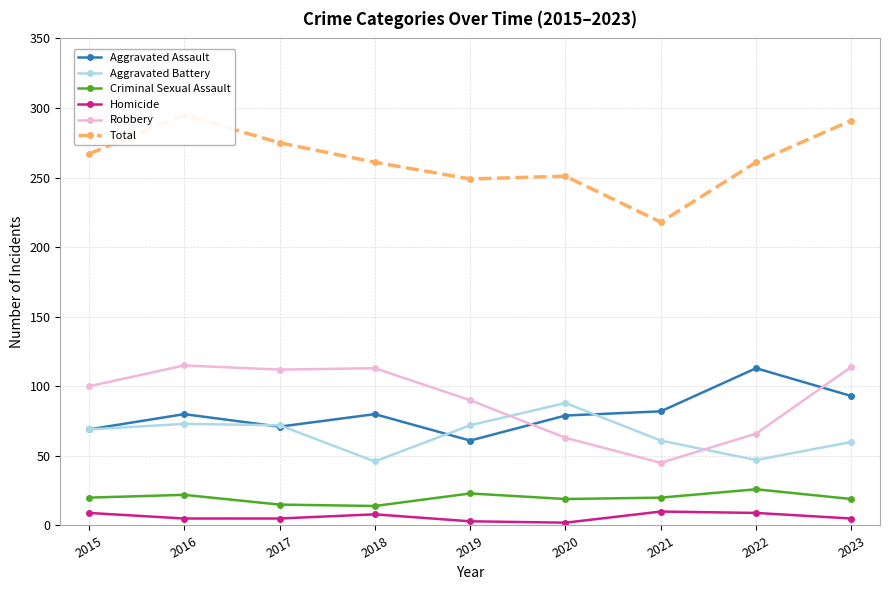

Which category has the lowest value across all series?

2020